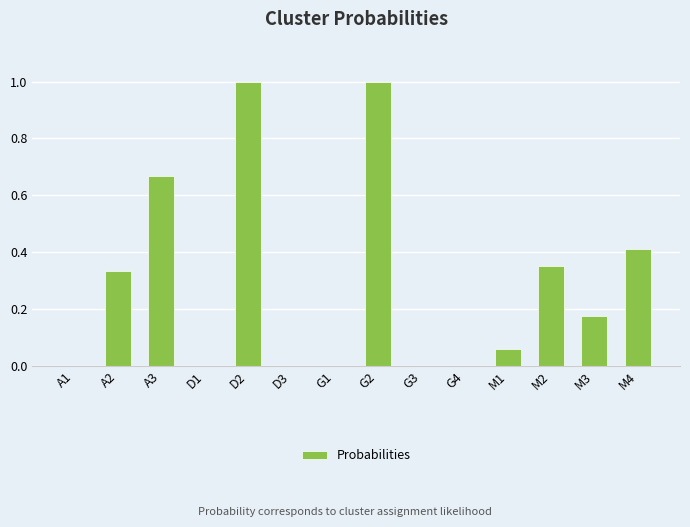

What is the change in value from G2 to M2?

-0.6